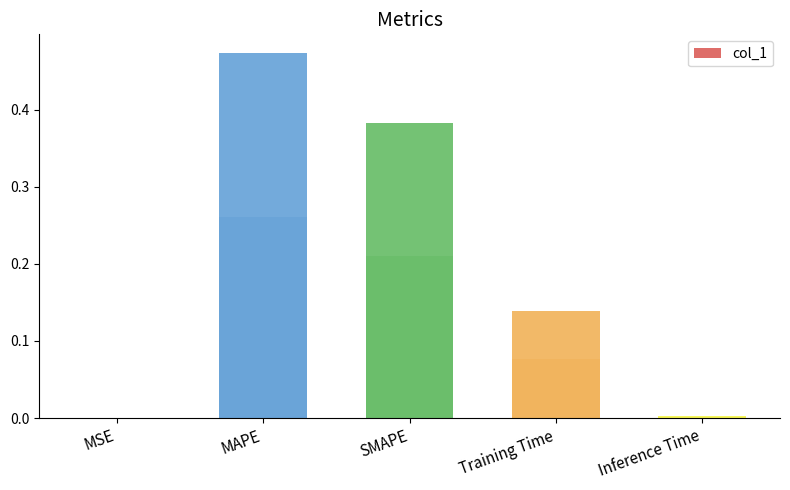

Rank the categories by value from highest to lowest.

MAPE, SMAPE, Training Time, Inference Time, MSE